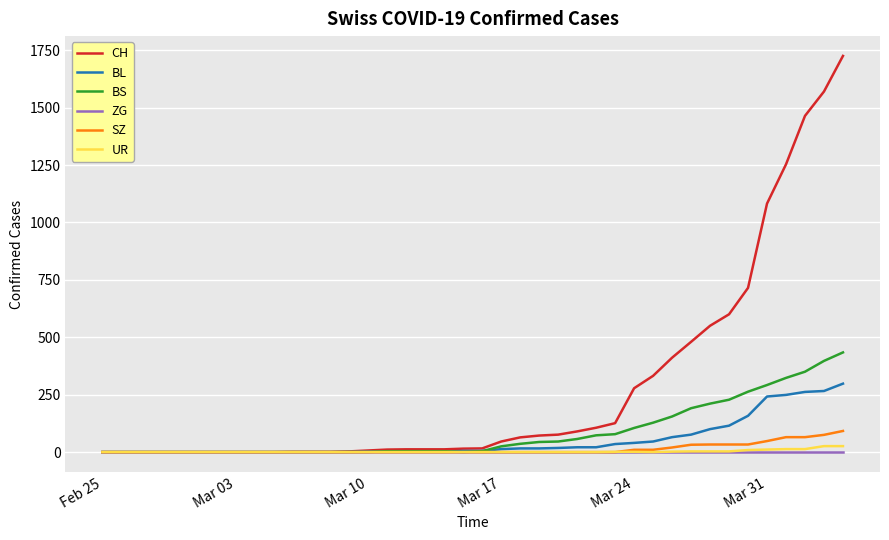

Which series has the largest total across all categories?

CH